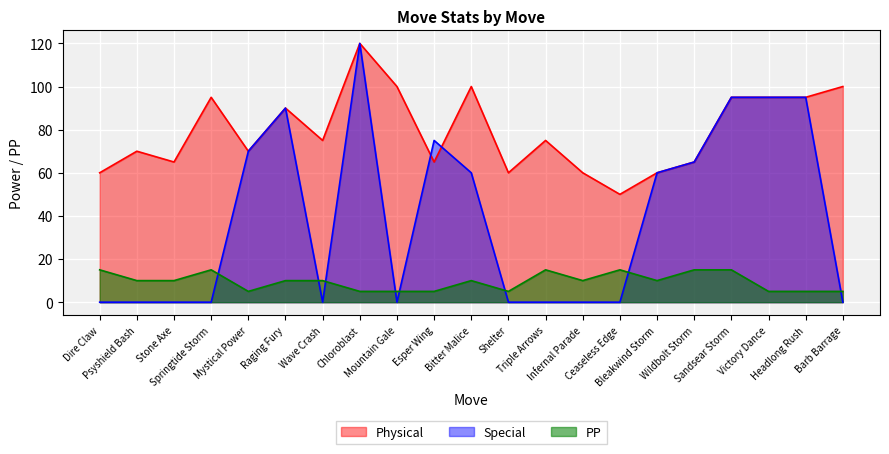

True or false: Special and PP cross at least once.

True